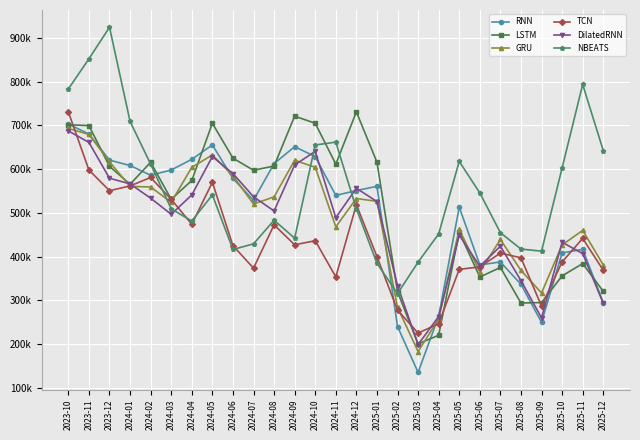

What are all the series names shown in the legend?

RNN, LSTM, GRU, TCN, DilatedRNN, NBEATS